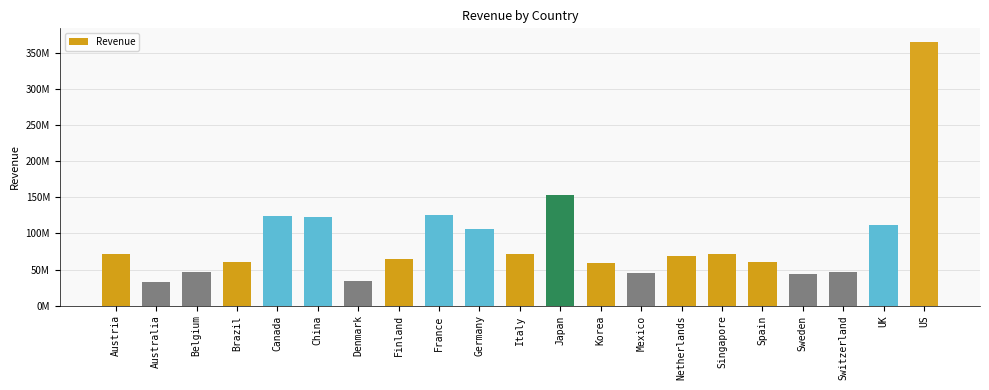

List the labels in order of value, largest first.

US, Japan, France, Canada, China, UK, Germany, Italy, Austria, Singapore, Netherlands, Finland, Spain, Brazil, Korea, Belgium, Switzerland, Mexico, Sweden, Denmark, Australia